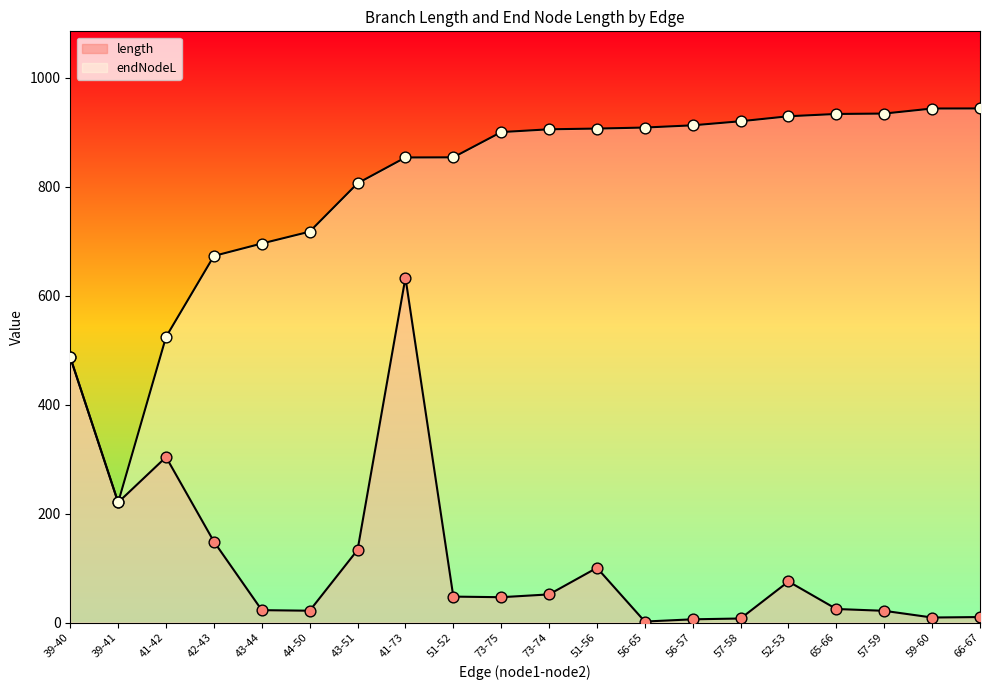

Which series contains the highest Y value?

endNodeL